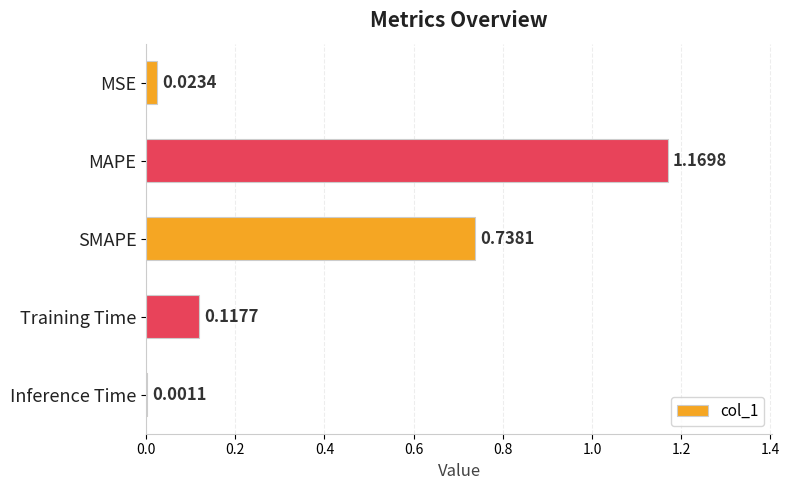

Are the bars grouped side by side (vs. stacked)?

No